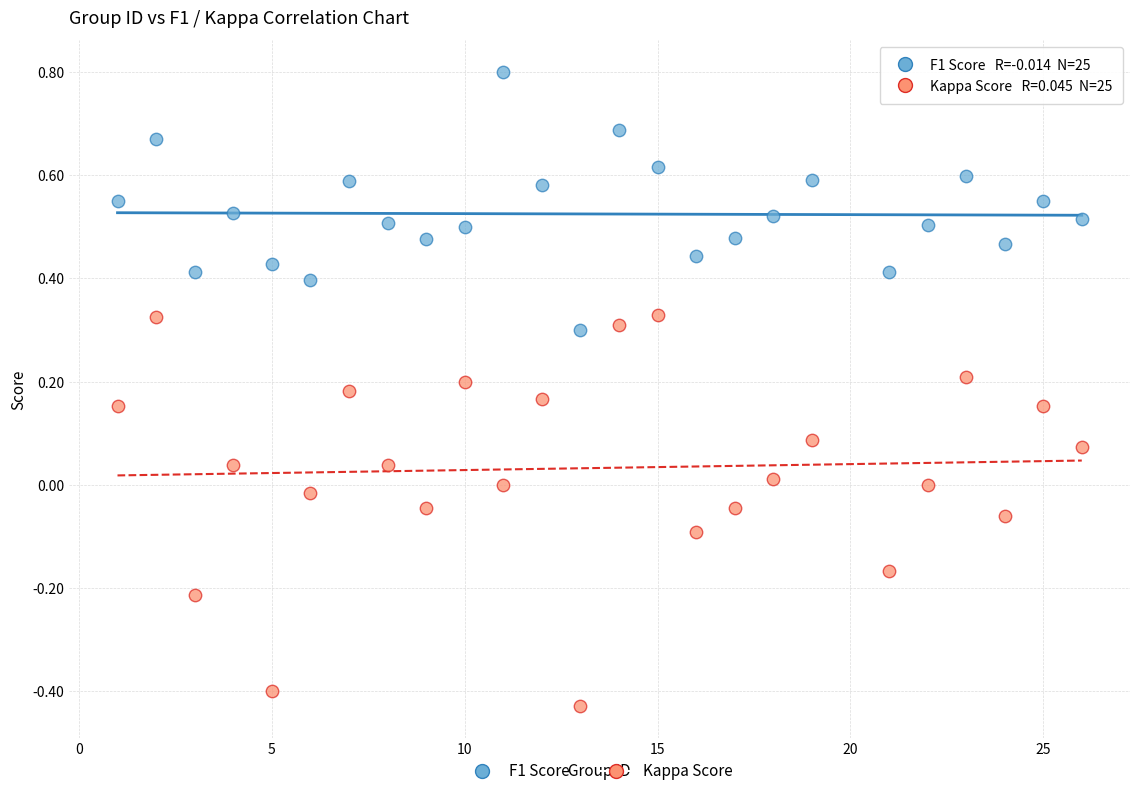

Which series has the largest Y range (max minus min)?

Kappa Score